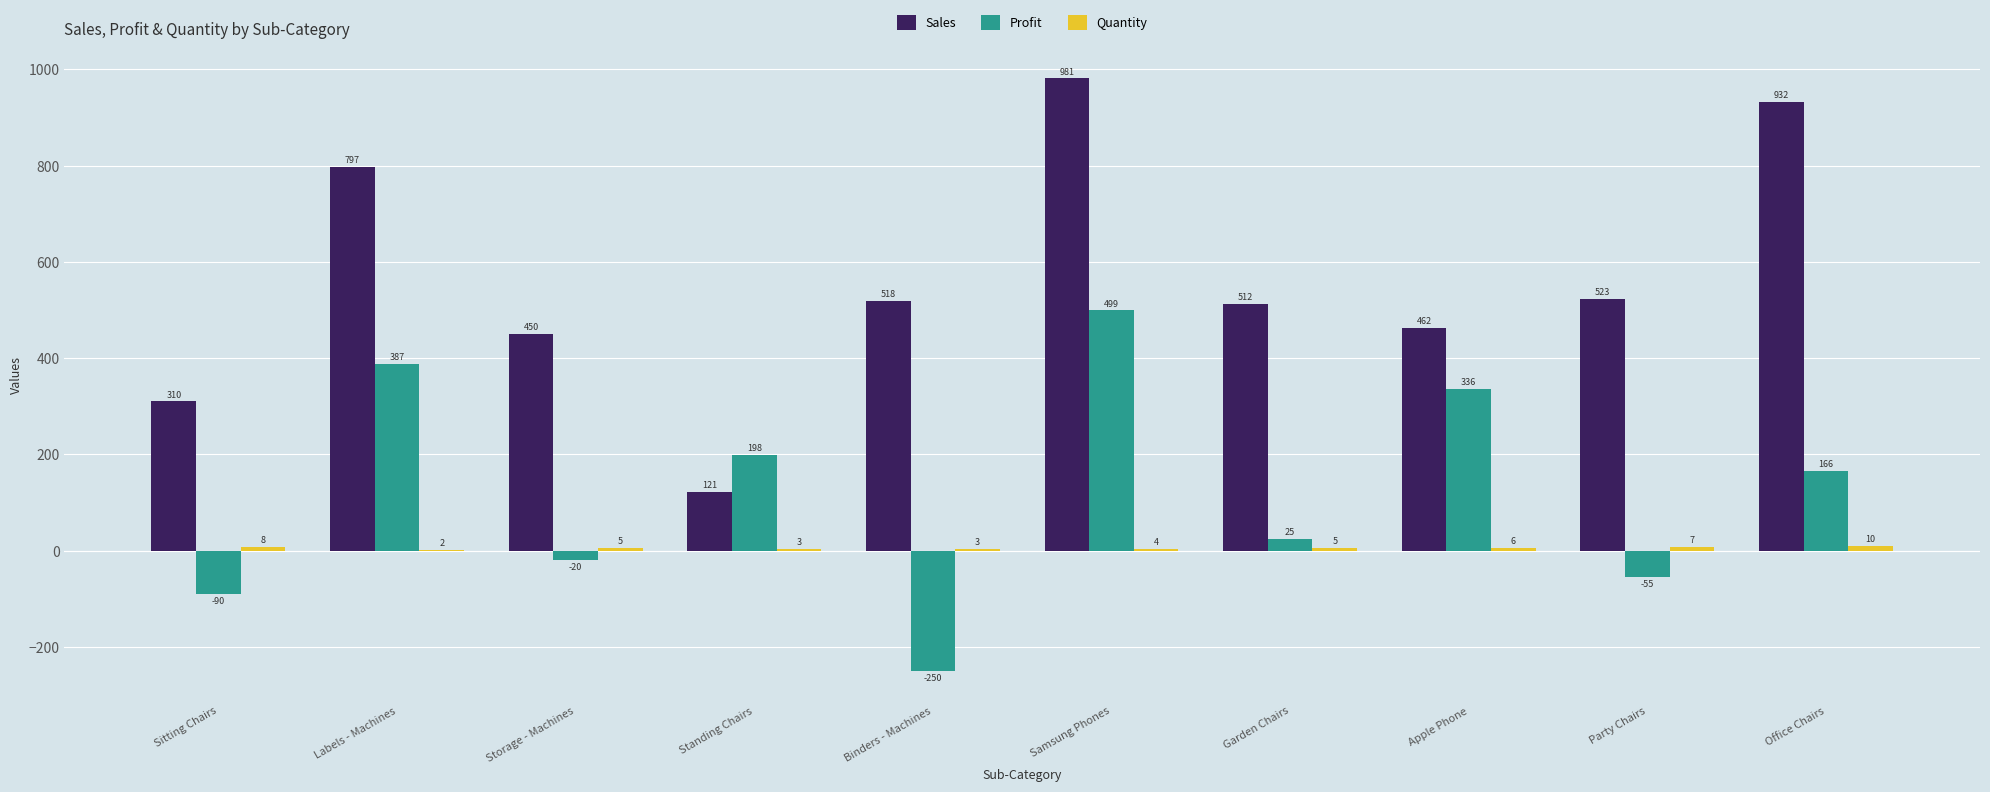

The Sales series shows 114 at Storage - Machines. True or false?

False